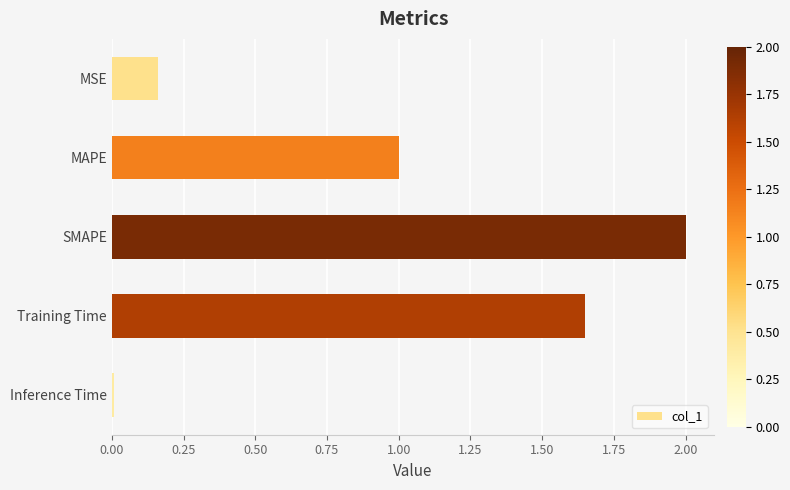

What is the change in value from MSE to Training Time?

+1.5